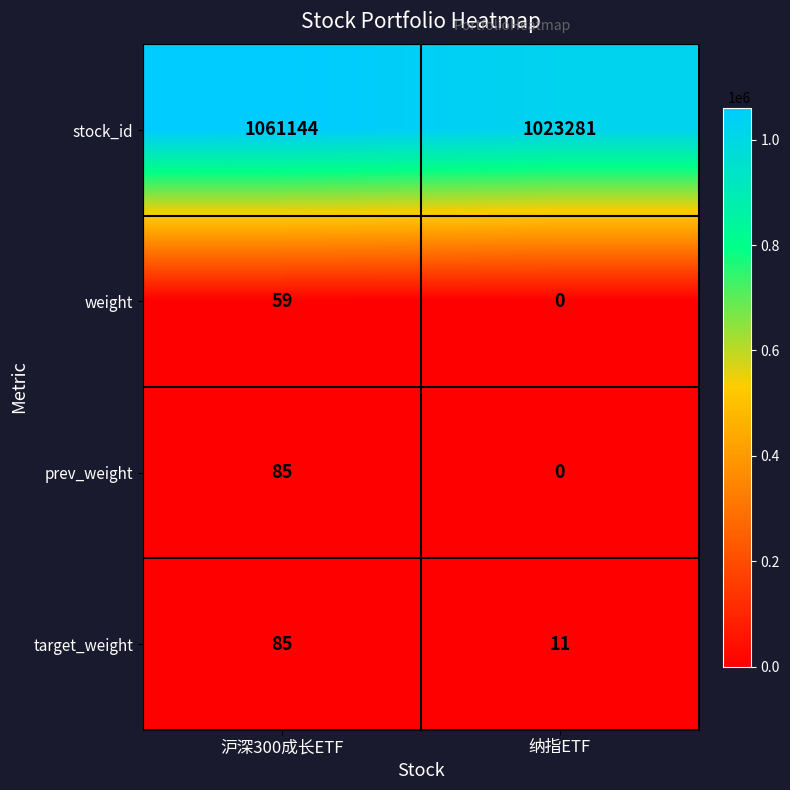

True or false: prev_weight has a value of 85 at 沪深300成长ETF.

True